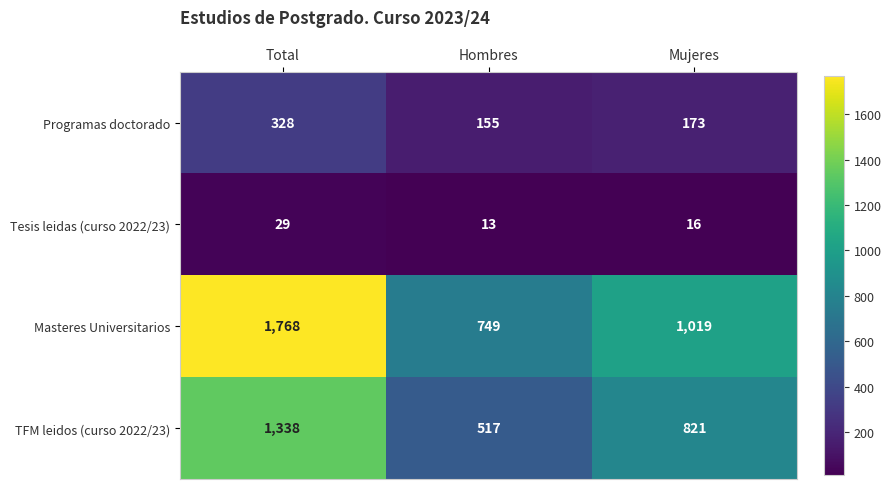

What is the lowest value of the Programas doctorado series?

155